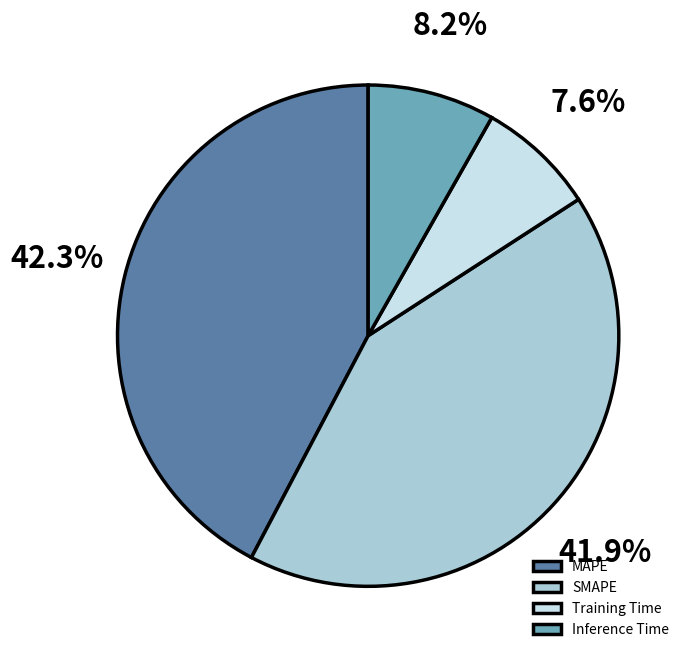

How much of the chart is everything except MAPE?

57.7%